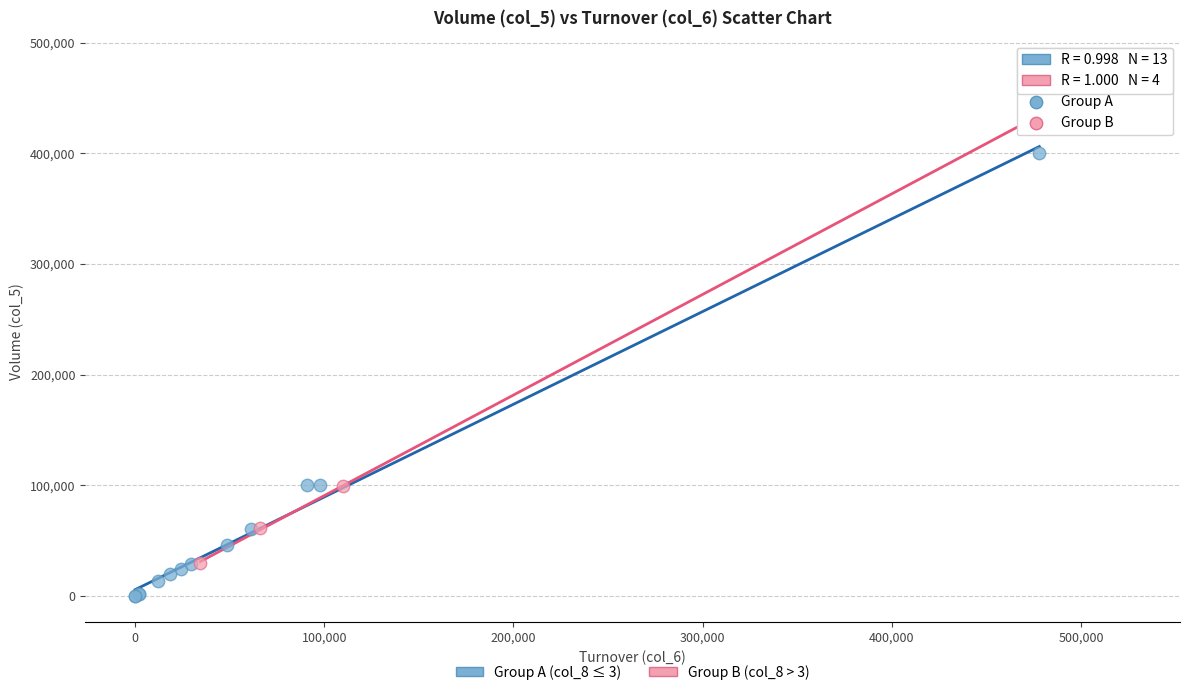

Which series has the widest spread of Y values?

Group B (col_8 > 3)